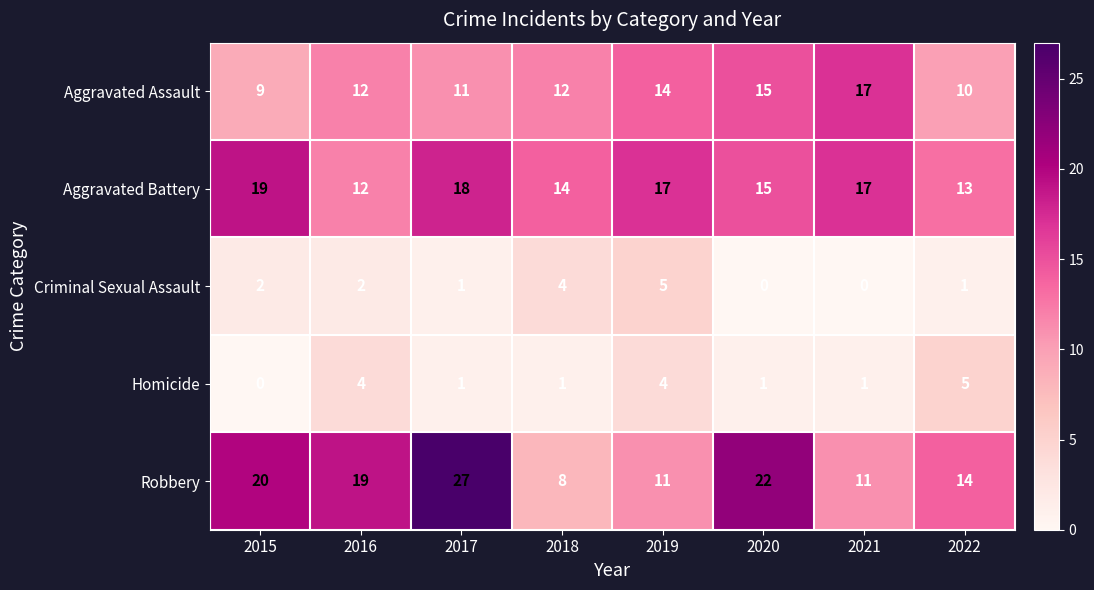

What value does the Aggravated Assault series have at 2018?

12